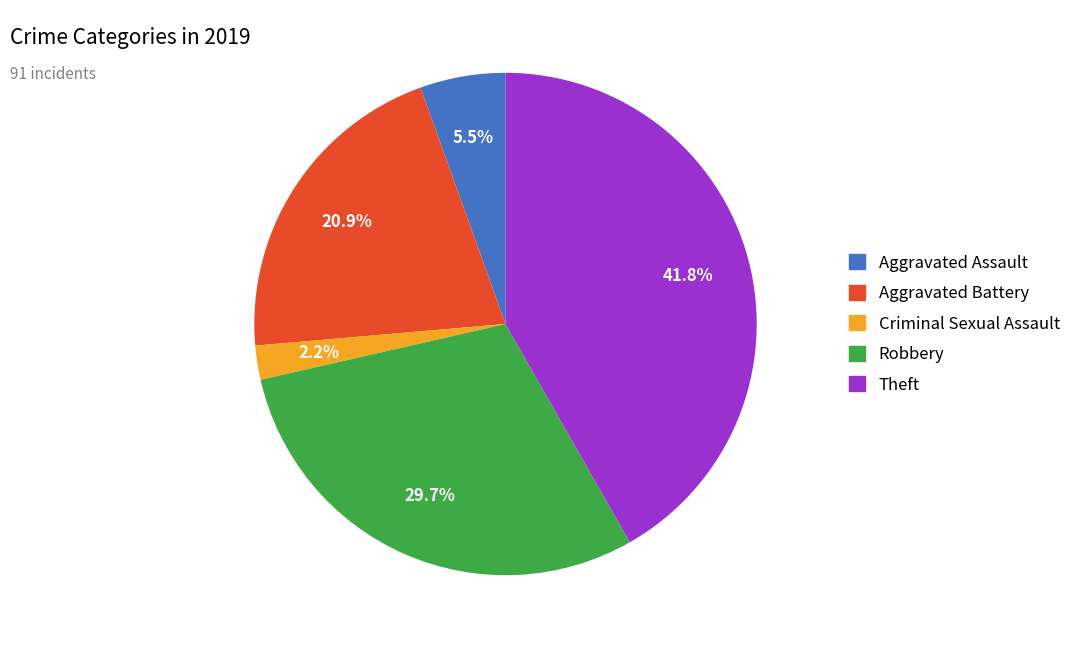

Does any single category account for the majority?

No